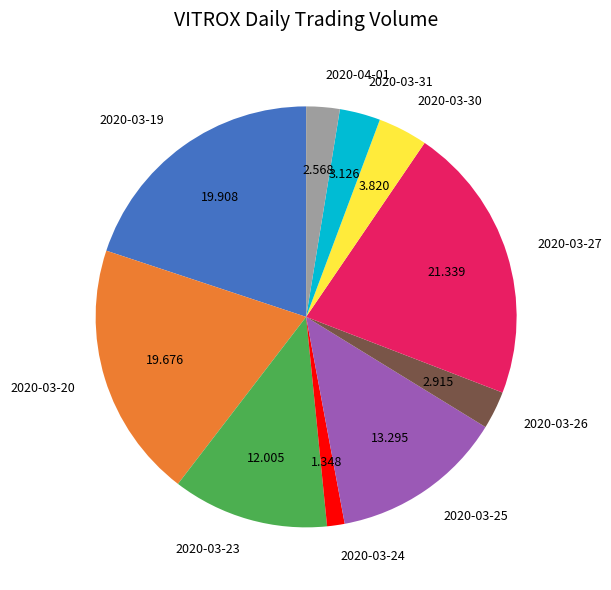

Is it true that 2020-03-23 is 24% of the pie?

False